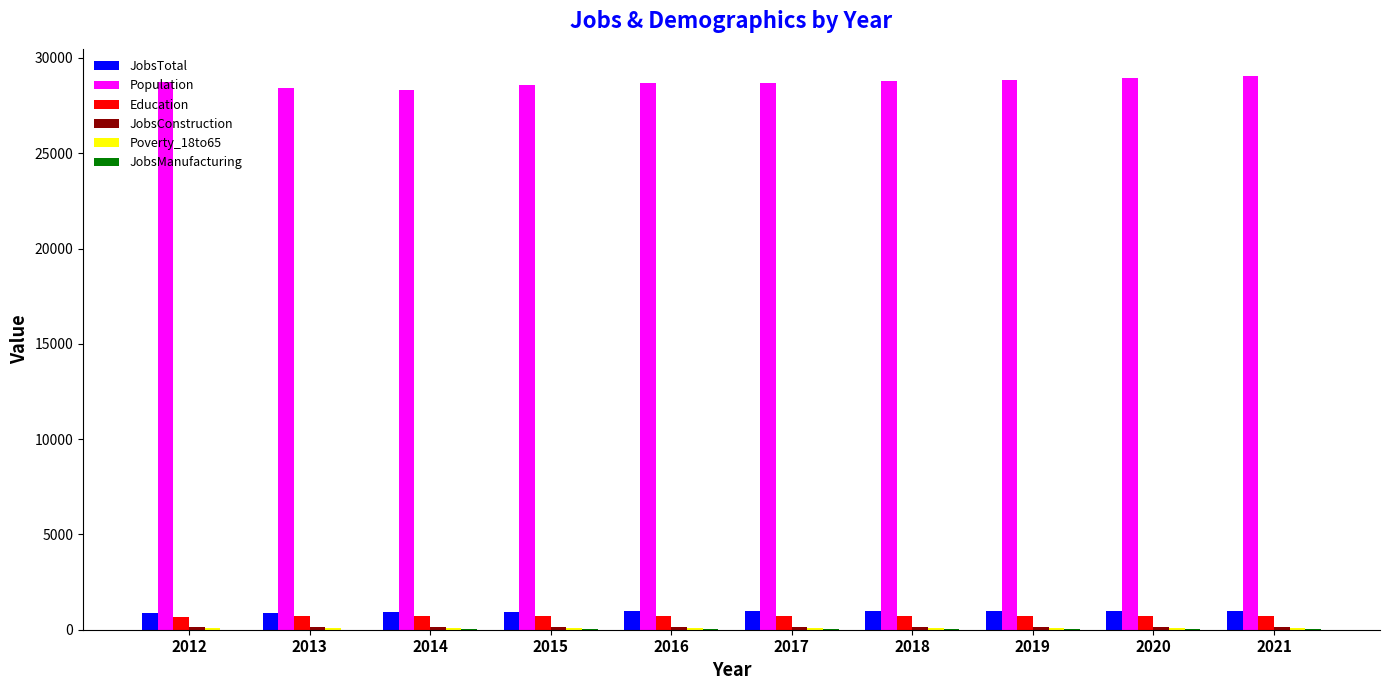

What is the highest value of the Population series?

29027